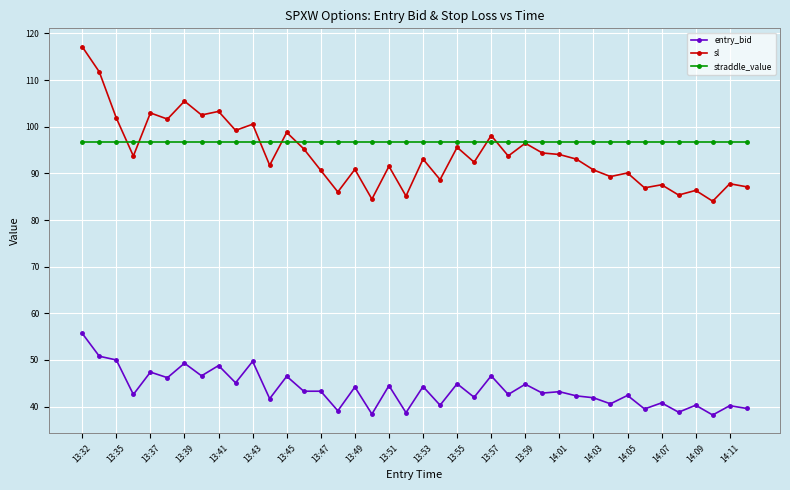

What is the value of the straddle_value point at the 37th from the left?

96.8